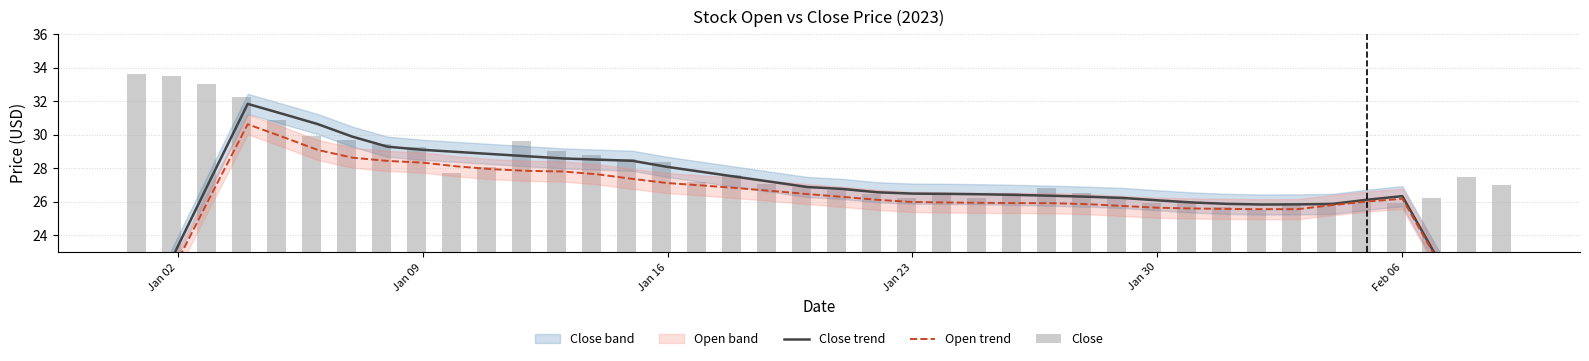

Does the chart contain stacked bars?

No